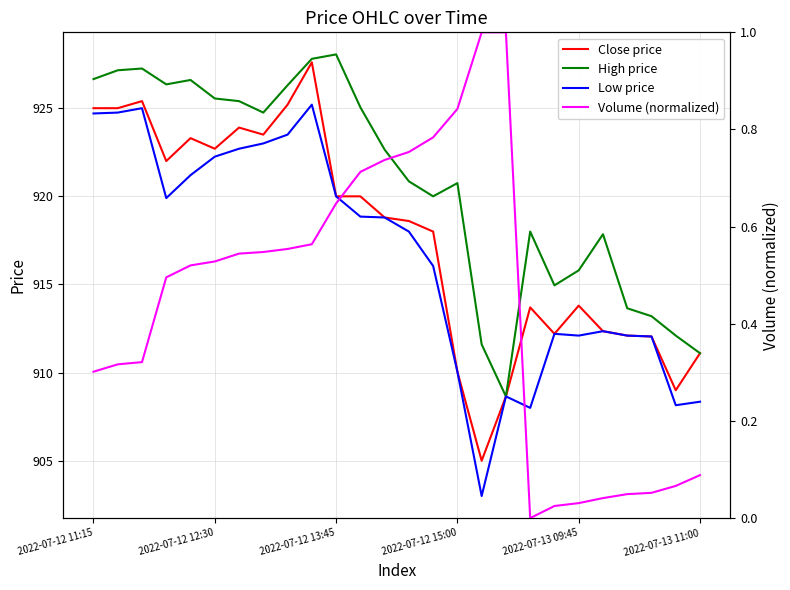

True or false: Close price and Low price intersect in this chart.

False